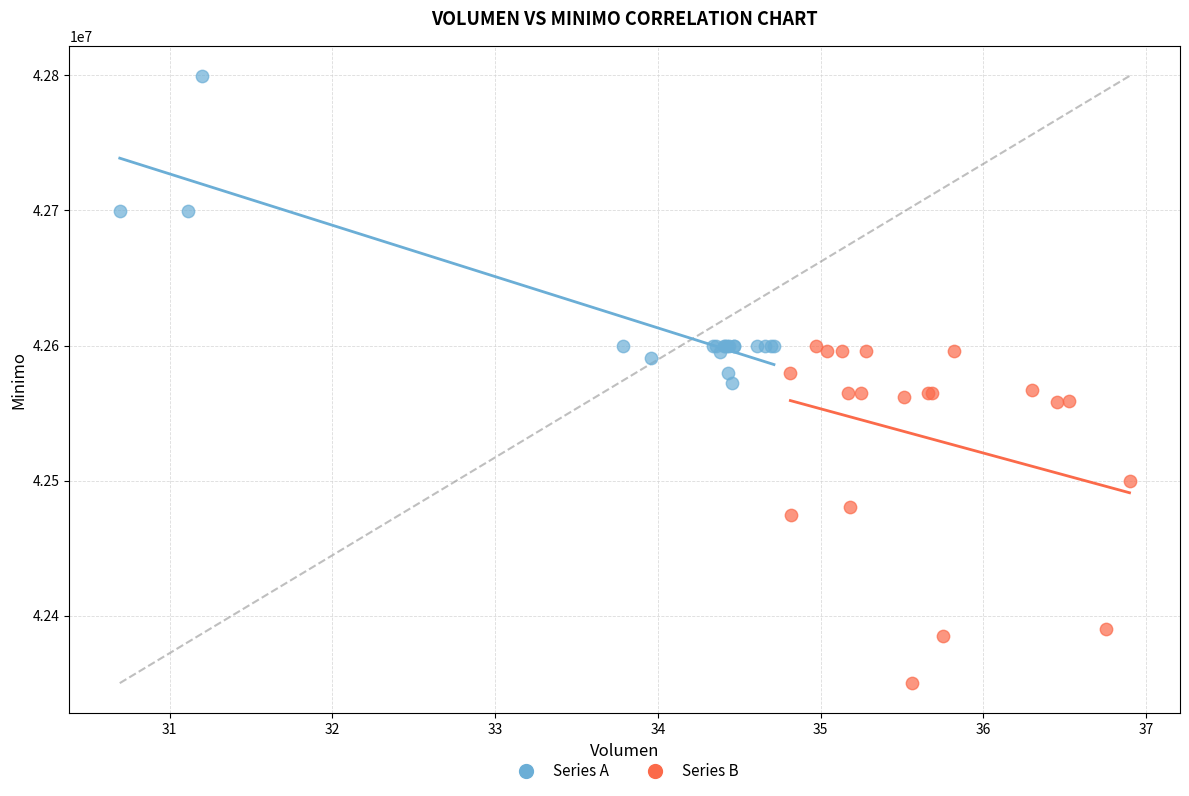

Which series reaches the maximum Y coordinate?

Series A